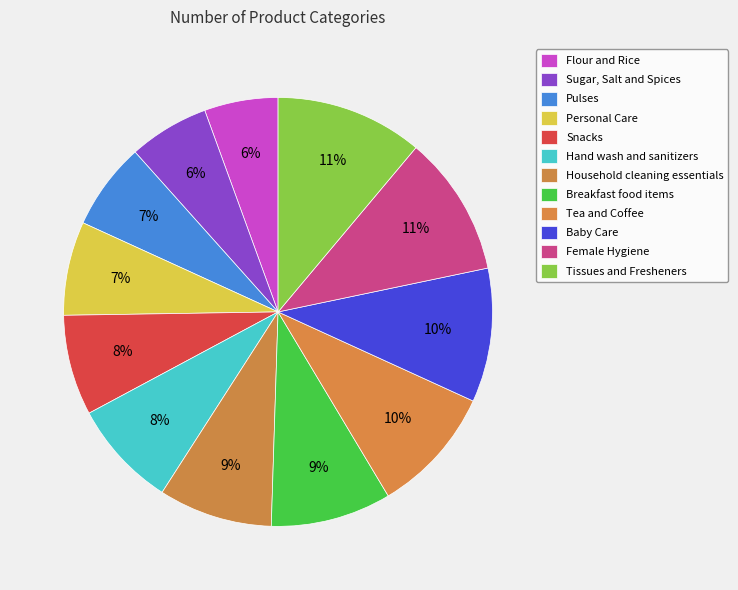

Is Pulses the majority of the pie?

No